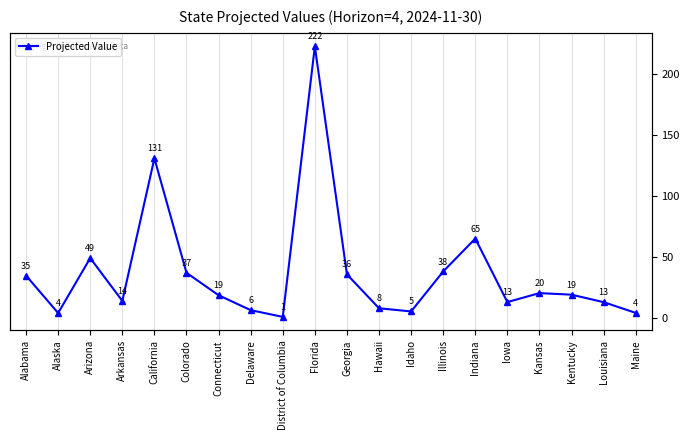

How many points are higher than both their immediate neighbors (excluding endpoints)?

5